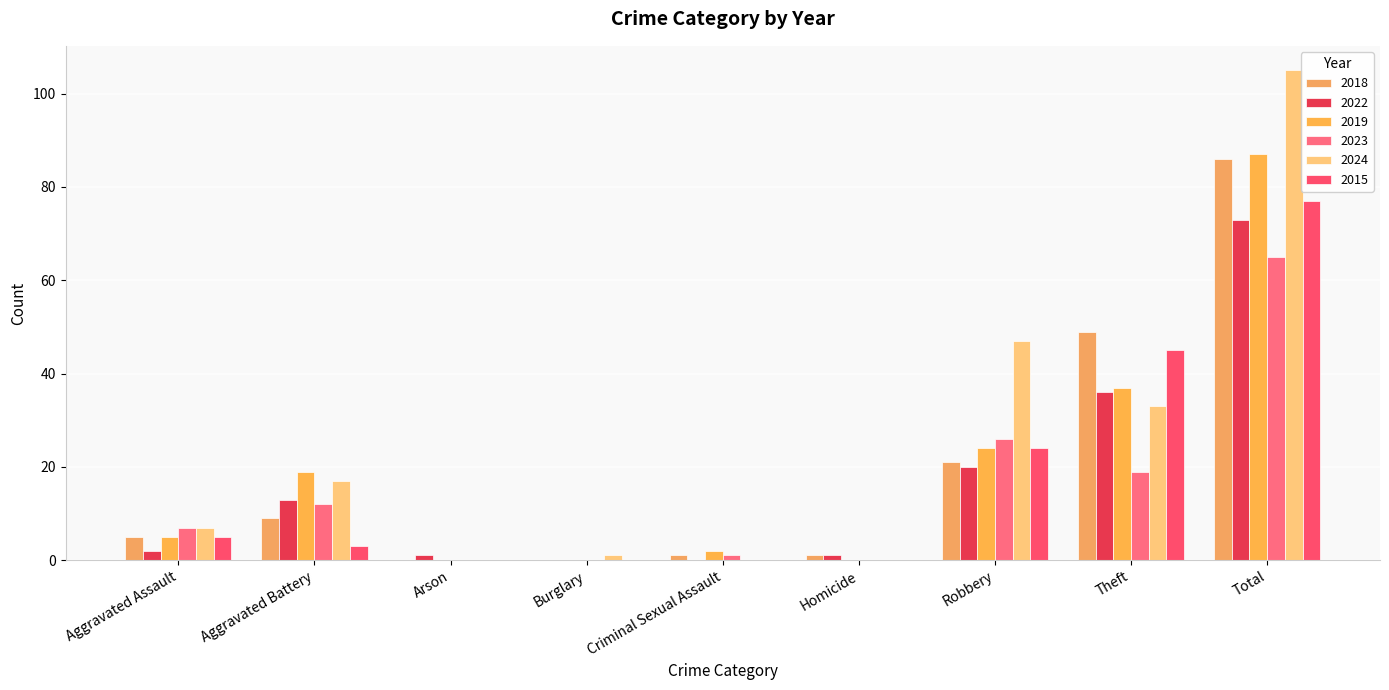

What position from the left is Homicide?

6